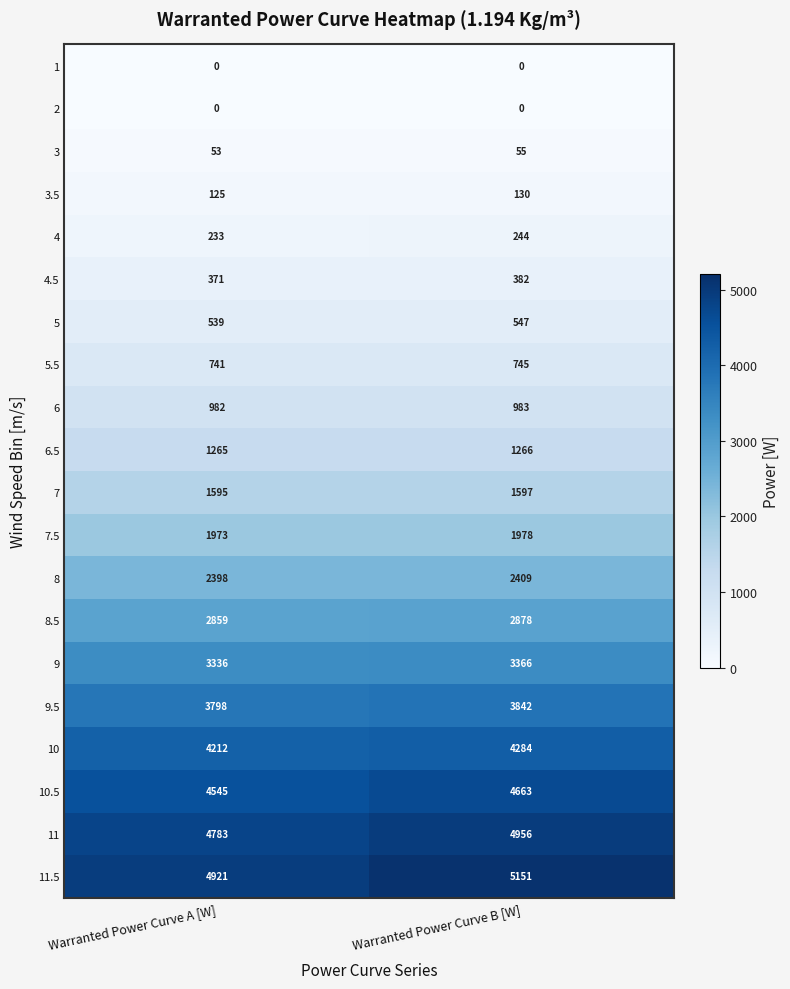

What is the sum of all 8.5 values?

5737